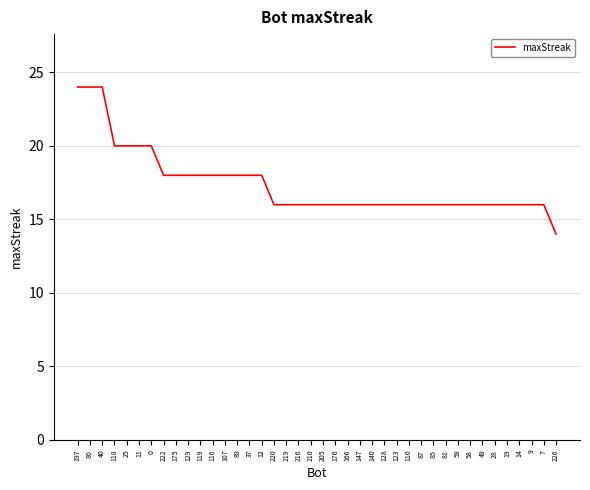

Reading right to left, what are all the values shown in this chart?

226=14	7=16	9=16	14=16	19=16	28=16	49=16	58=16	59=16	81=16	85=16	87=16	110=16	123=16	128=16	140=16	147=16	166=16	176=16	205=16	210=16	216=16	219=16	220=16	12=18	37=18	89=18	107=18	116=18	119=18	129=18	175=18	222=18	0=20	11=20	25=20	118=20	40=24	80=24	197=24